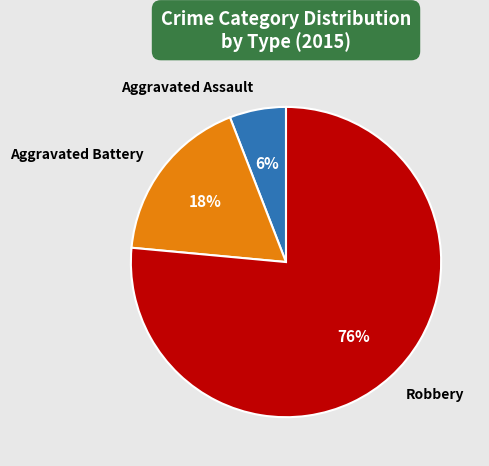

To the nearest percent, what is the combined percentage of Aggravated Assault and Robbery?

82%